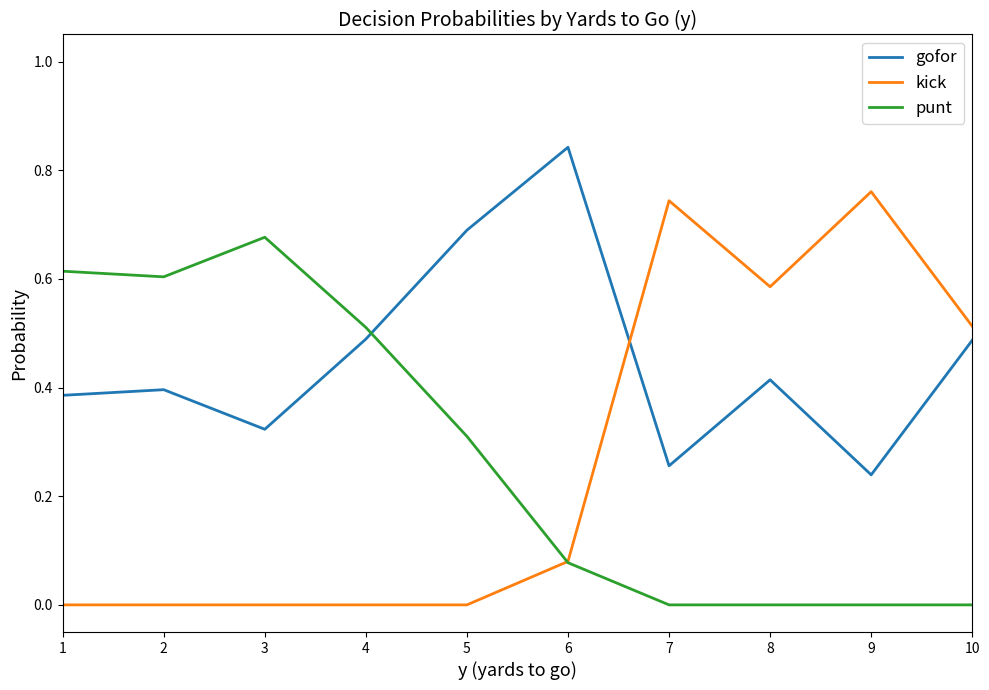

Where do kick and gofor first cross each other?

6 and 7